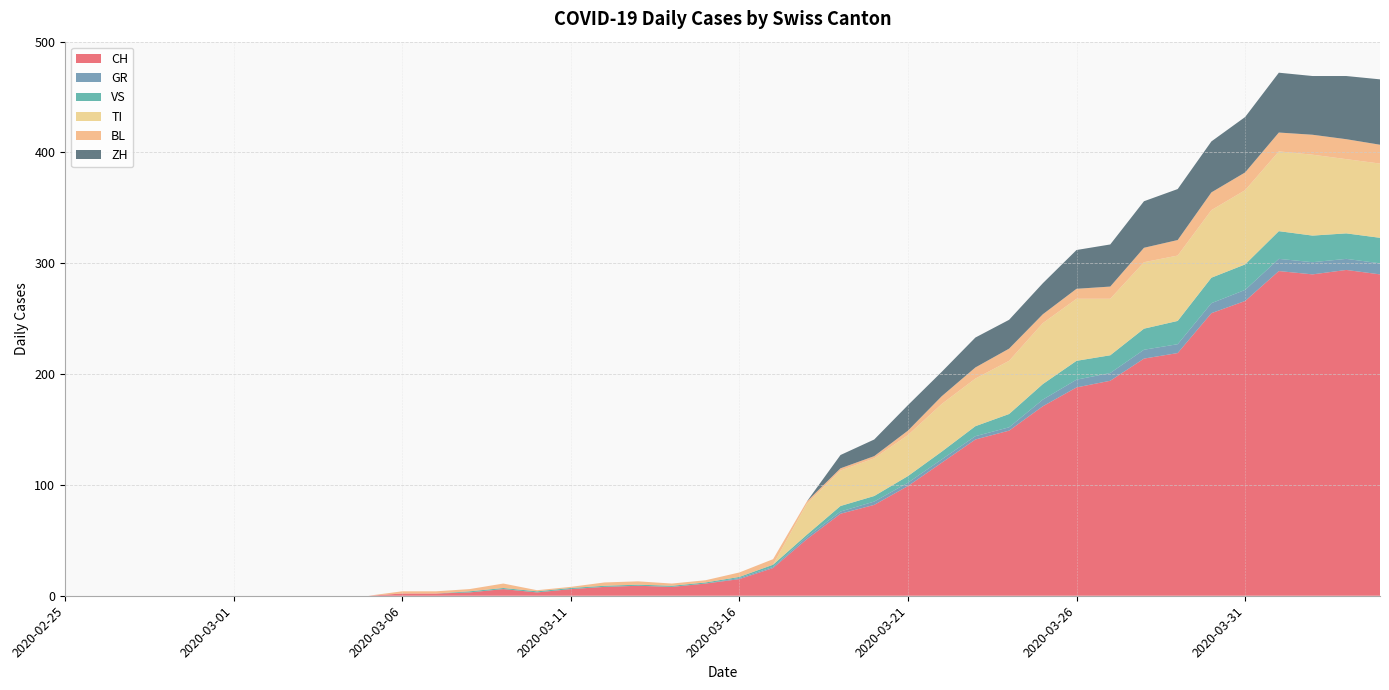

Reading left to right, transcribe all the data shown in this chart.

CH: 0	0	0	0	0	0	0	0	0	0	2	2	3	6	3	6	8	9	8	11	15	25	51	74	82	99	120	141	149	171	188	194	214	219	255	266	293	290	294	290
GR: 0	0	0	0	0	0	0	0	0	0	0	0	0	0	0	0	0	0	0	0	1	1	2	2	3	3	3	3	3	6	7	7	8	8	9	10	11	11	10	10
VS: 0	0	0	0	0	0	0	0	0	0	0	0	1	1	1	1	1	1	1	1	1	2	2	5	5	6	7	9	12	14	17	16	19	21	23	23	25	24	23	23
TI: 0	0	0	0	0	0	0	0	0	0	0	0	0	0	0	0	0	0	0	0	0	0	28	32	34	37	43	43	48	55	56	51	60	59	61	67	72	73	67	67
BL: 0	0	0	0	0	0	0	0	0	0	2	2	2	4	1	1	3	3	2	2	4	5	2	2	2	4	7	10	11	8	9	11	13	14	16	16	17	18	18	17
ZH: 0	0	0	0	0	0	0	0	0	0	0	0	0	0	0	0	0	0	0	0	0	0	0	12	15	23	22	27	26	28	35	38	42	46	46	50	54	53	57	59